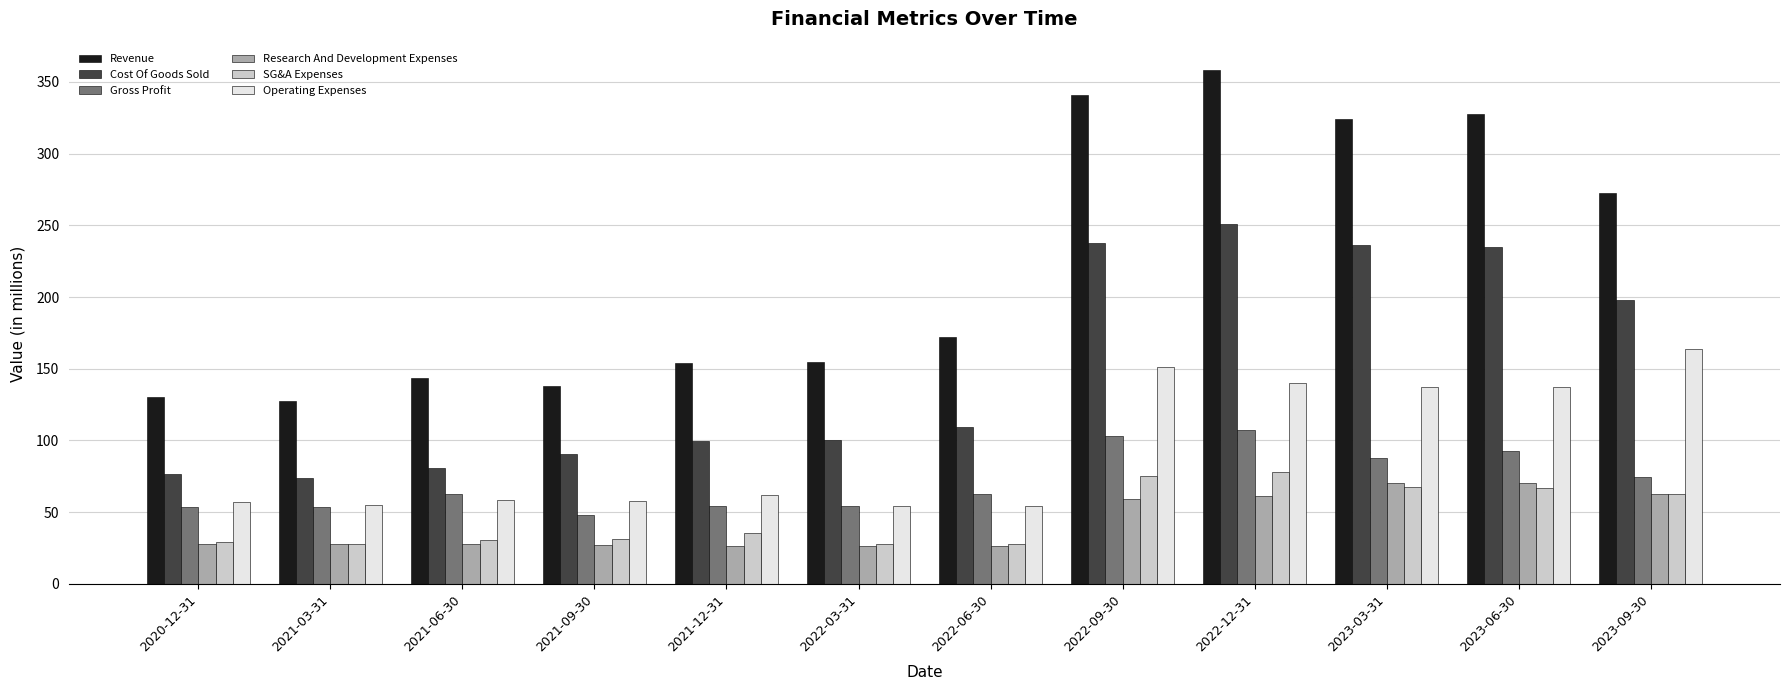

List the series in order of their peak value, lowest first.

Research And Development Expenses, SG&A Expenses, Gross Profit, Operating Expenses, Cost Of Goods Sold, Revenue